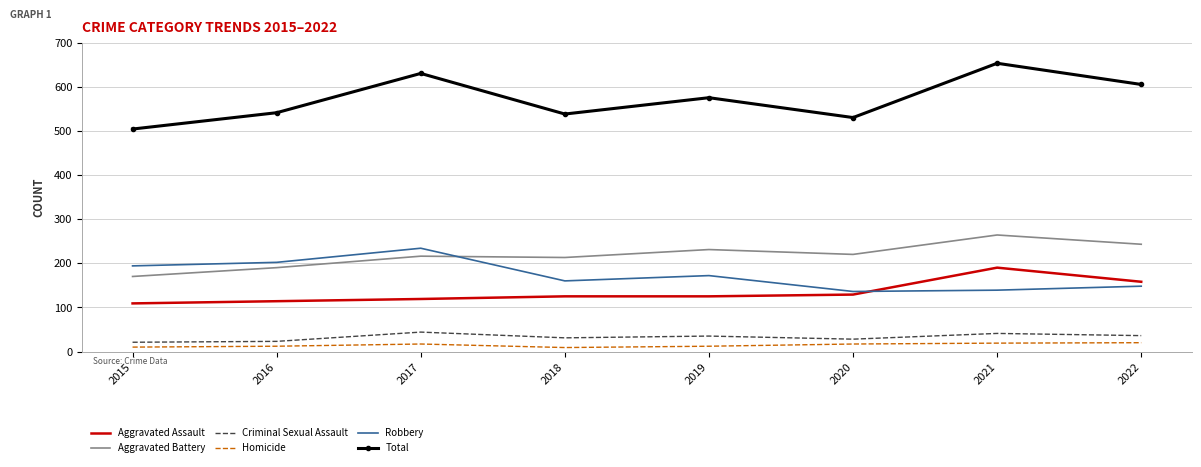

Which series has the widest spread of values?

Total